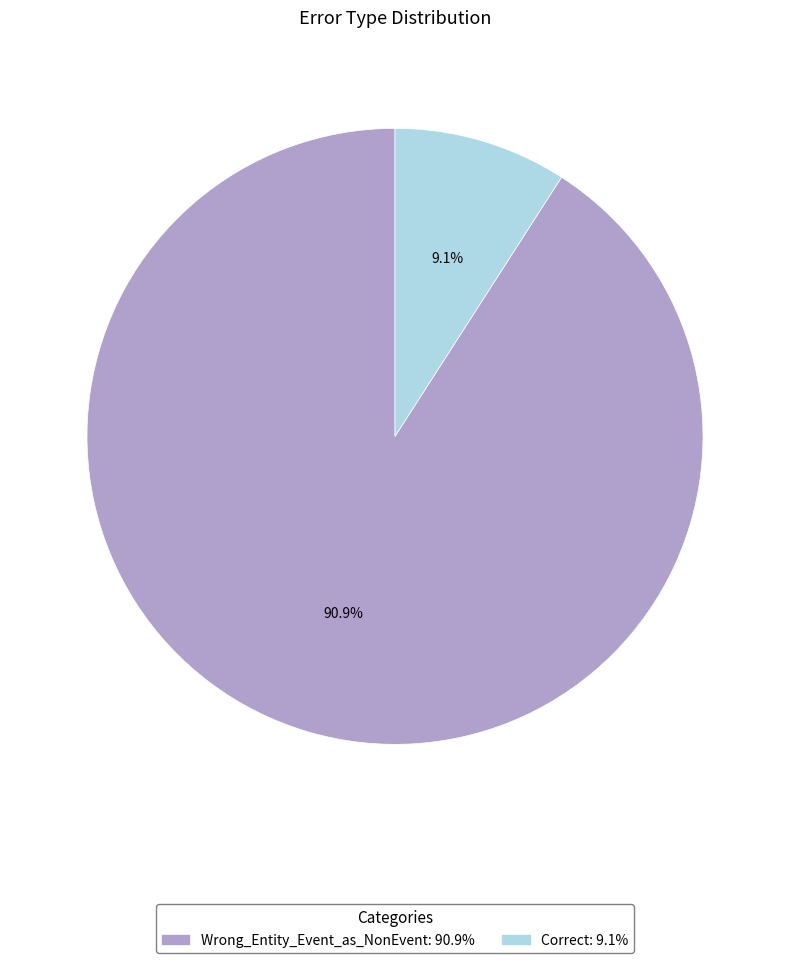

How much of the chart is everything except Wrong_Entity_Event_as_NonEvent?

9.1%